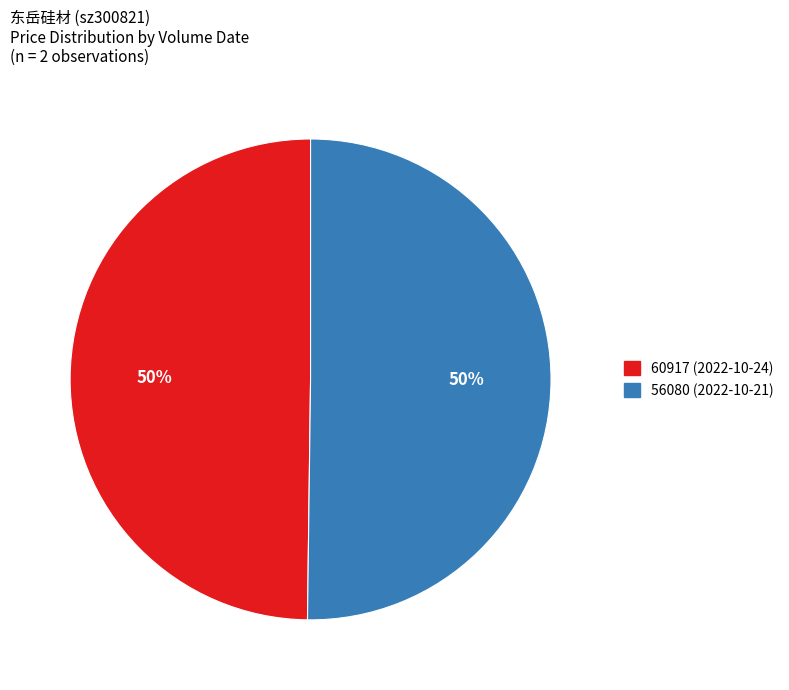

The 56080 (2022-10-21) slice represents 61% of the pie. True or false?

False